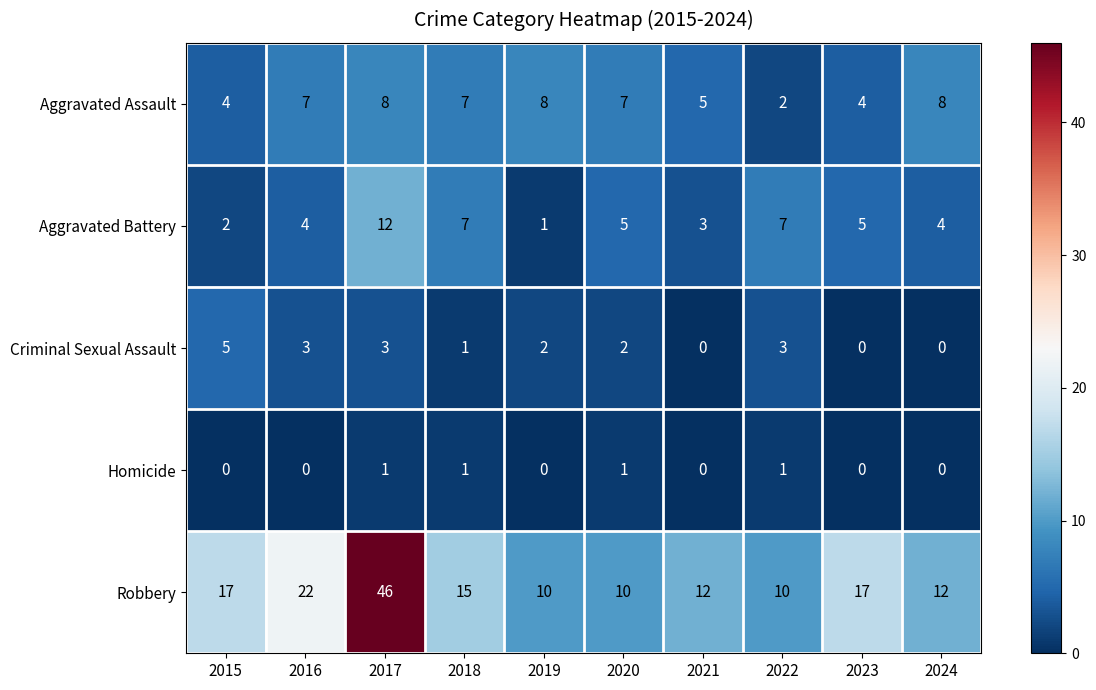

How many Homicide values are between 0 and 1?

10